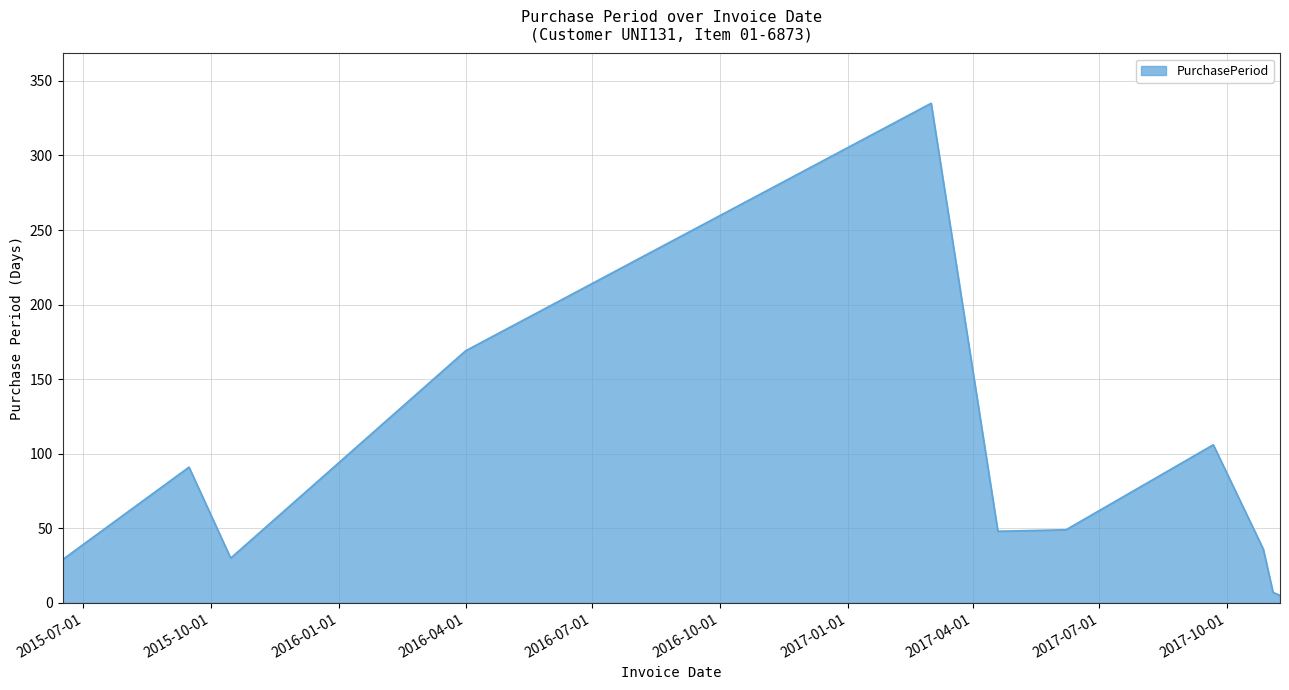

What is the difference between the maximum and minimum values?

330